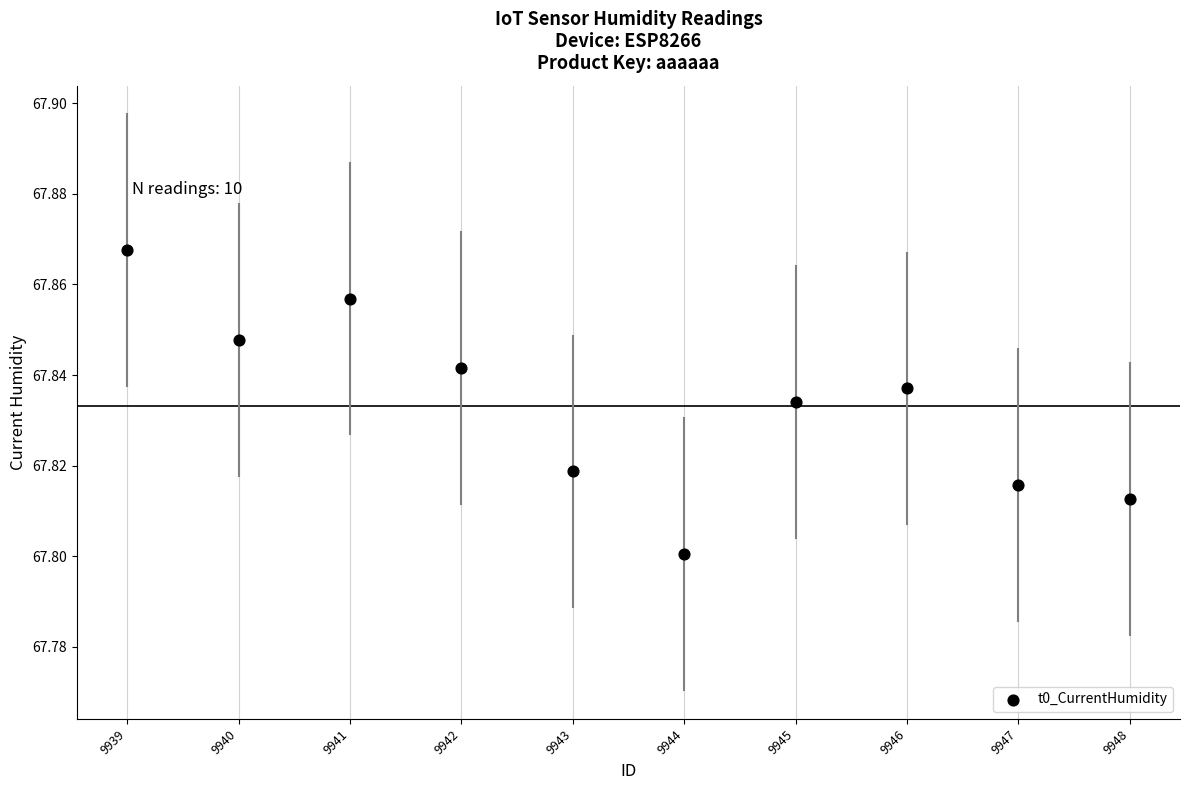

What is the average X value?

9943.5